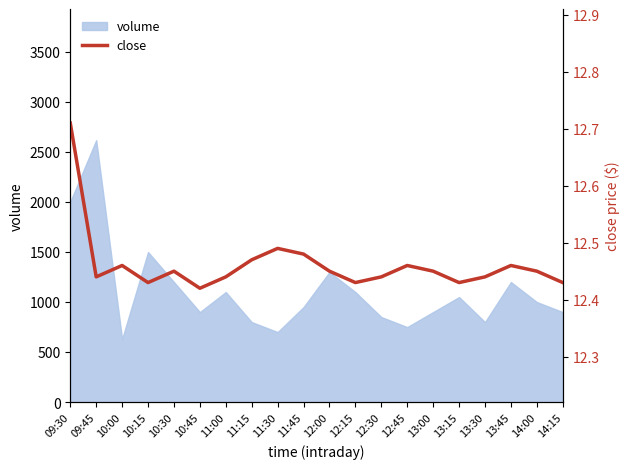

Count the number of categories in the chart.

20